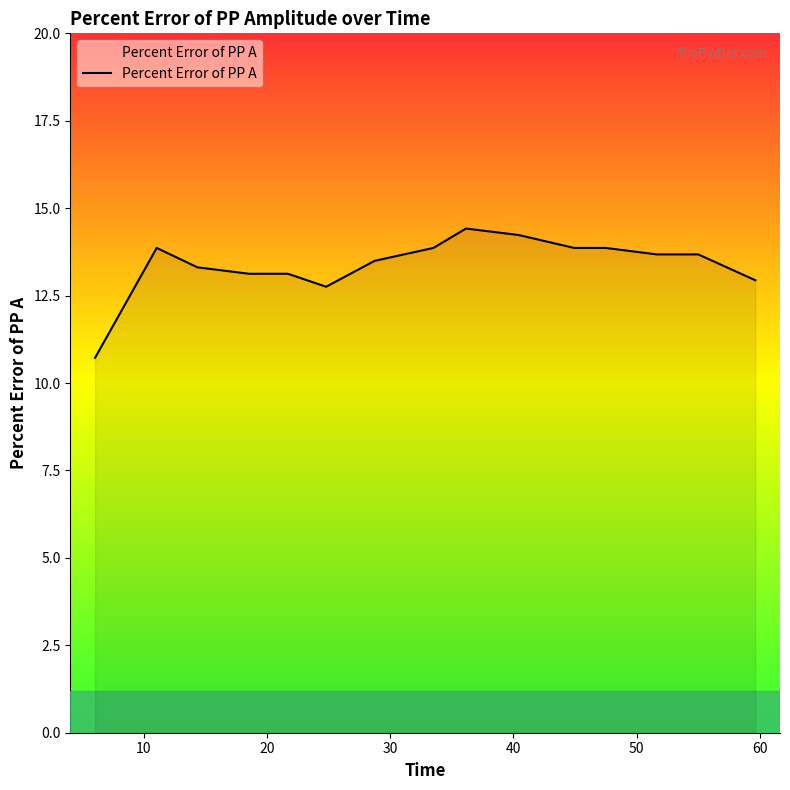

What is the difference between the maximum and second lowest values?

1.7